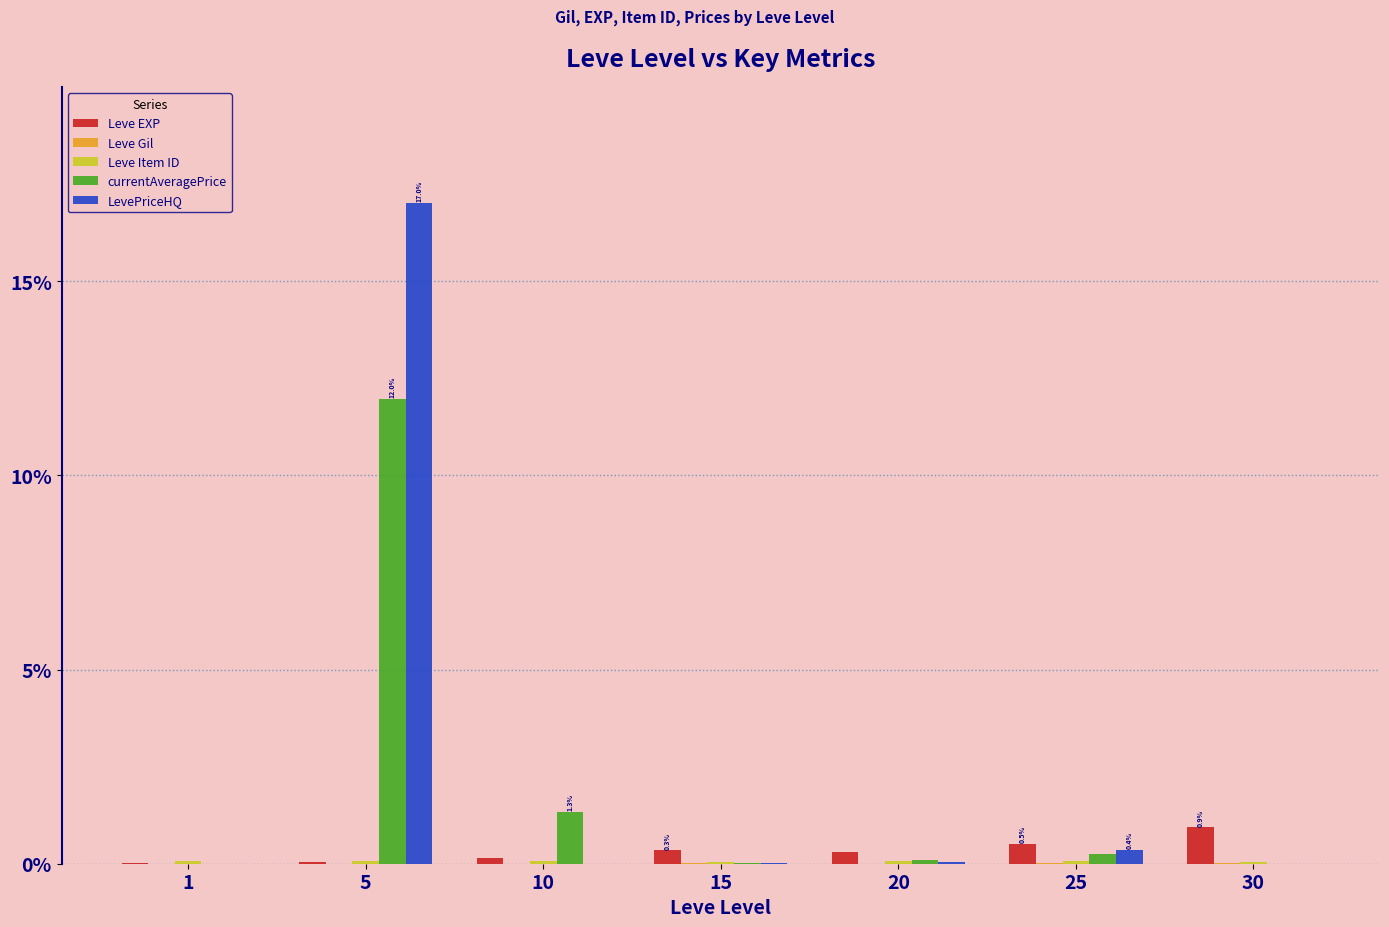

The Leve EXP series shows 0.3 at 15. True or false?

True